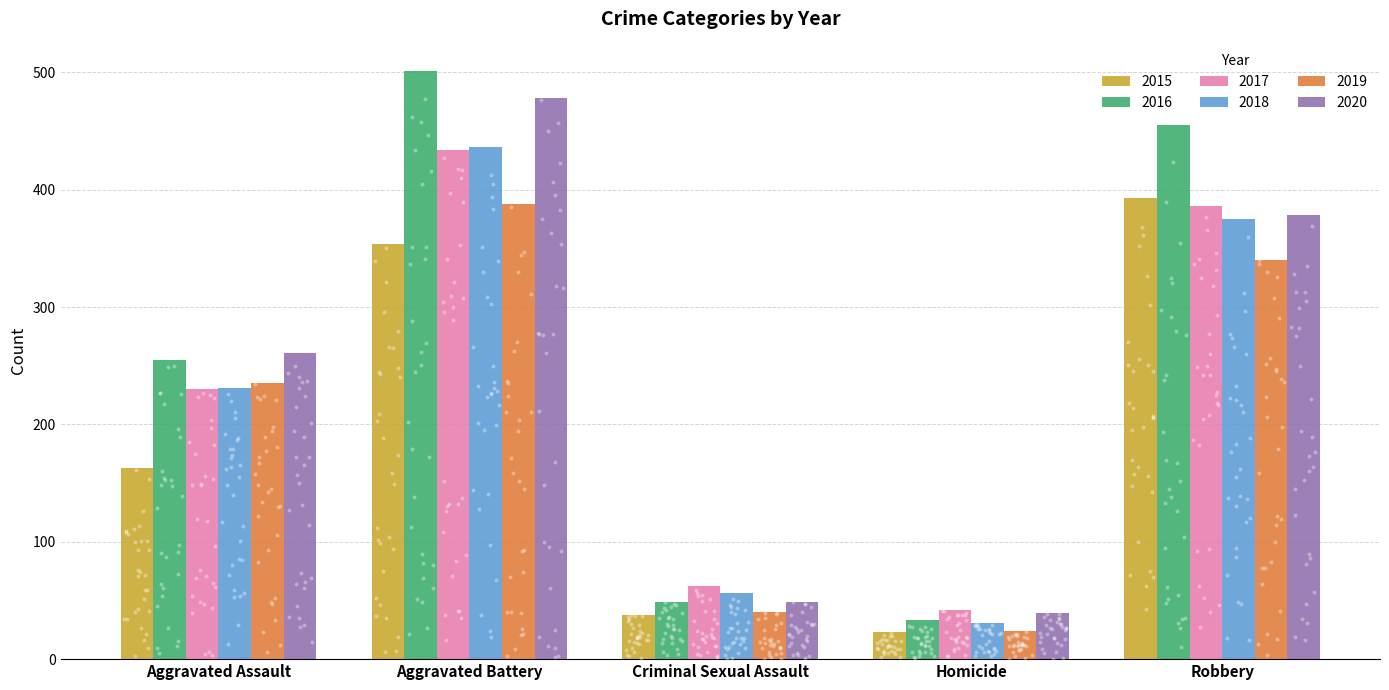

What are all the series names shown in the legend?

2015, 2016, 2017, 2018, 2019, 2020